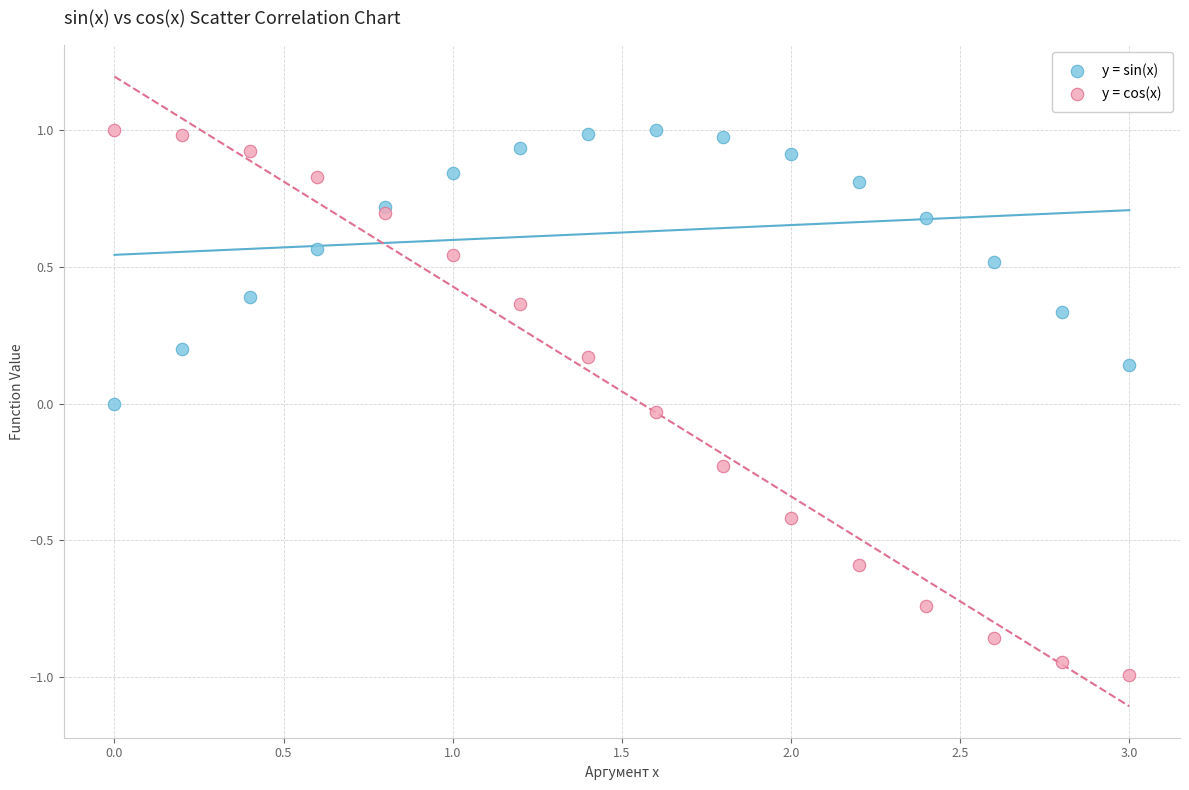

What is the X range (max minus min) for the scatter plot?

3.0